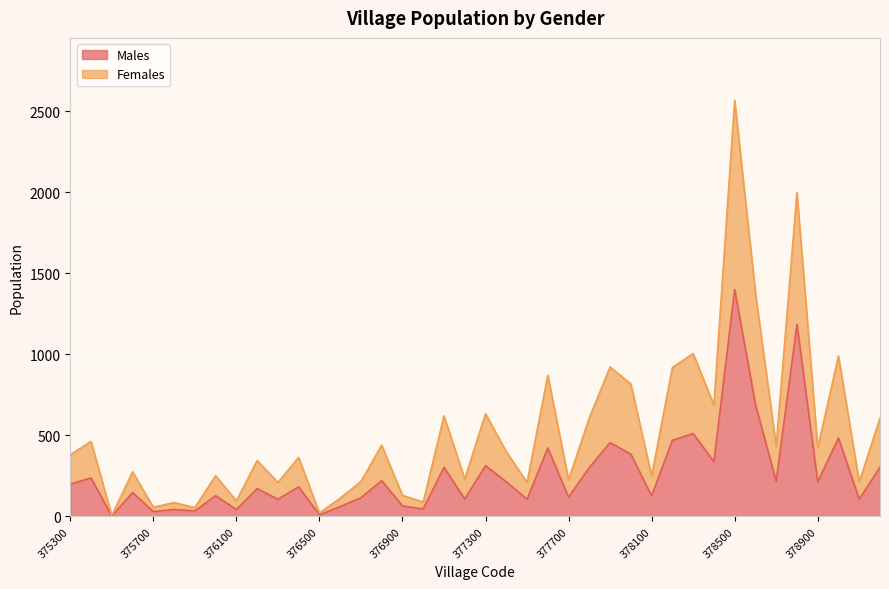

What is the maximum value for Males?

1400